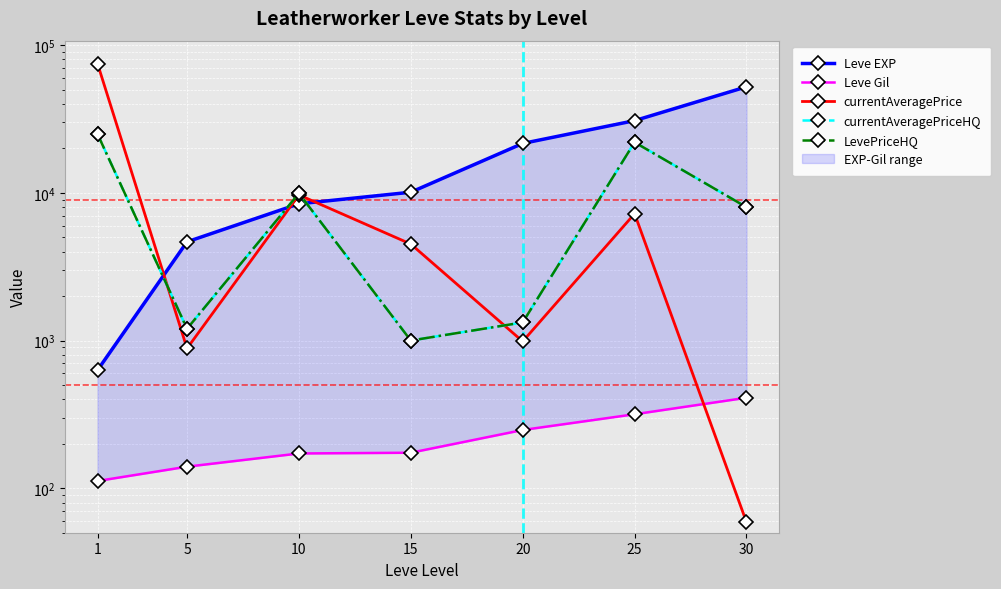

True or false: Leve EXP and Leve Gil cross at least once.

False